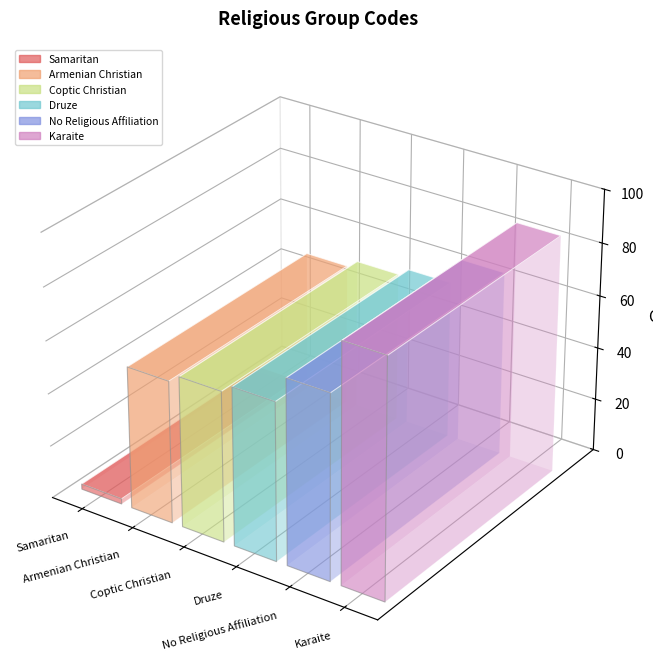

Reading right to left, list all the values displayed in this chart.

Karaite=90	No Religious Affiliation=70	Druze=60	Coptic Christian=57	Armenian Christian=54	Samaritan=2